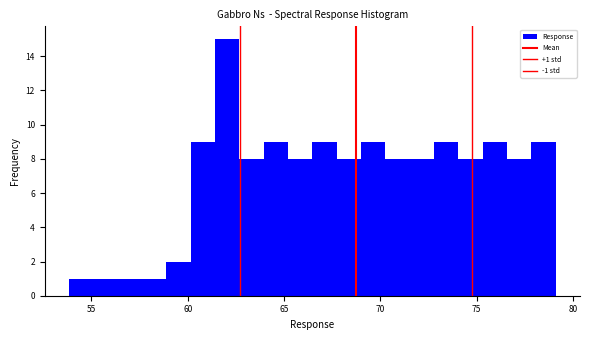

Read against the x-axis, roughly where is the centre of the tallest bar?

62.0